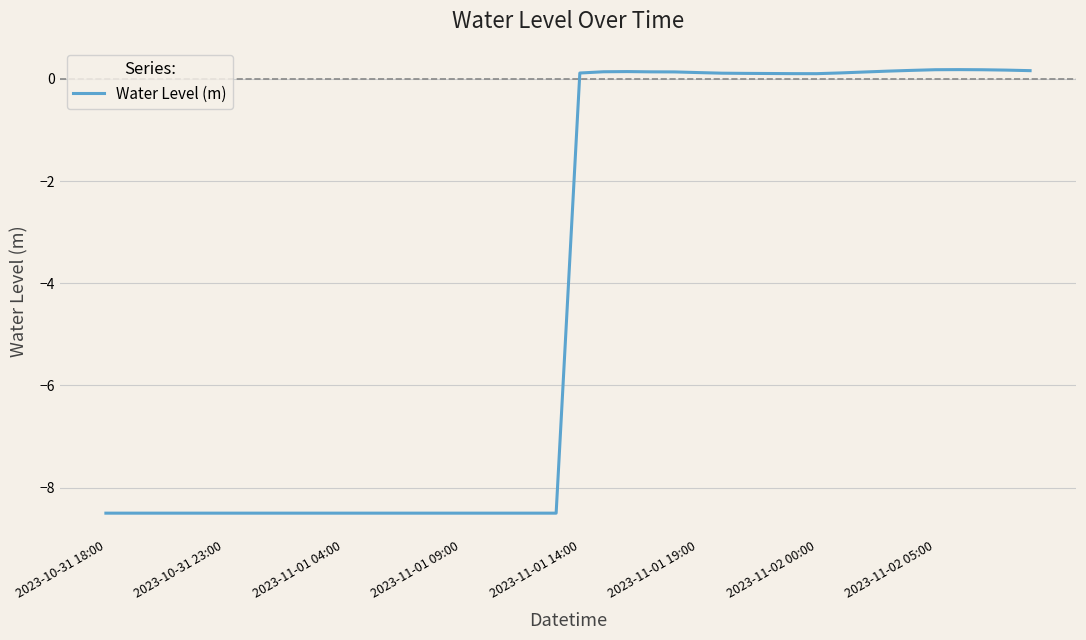

How many categories are shown in the chart?

40